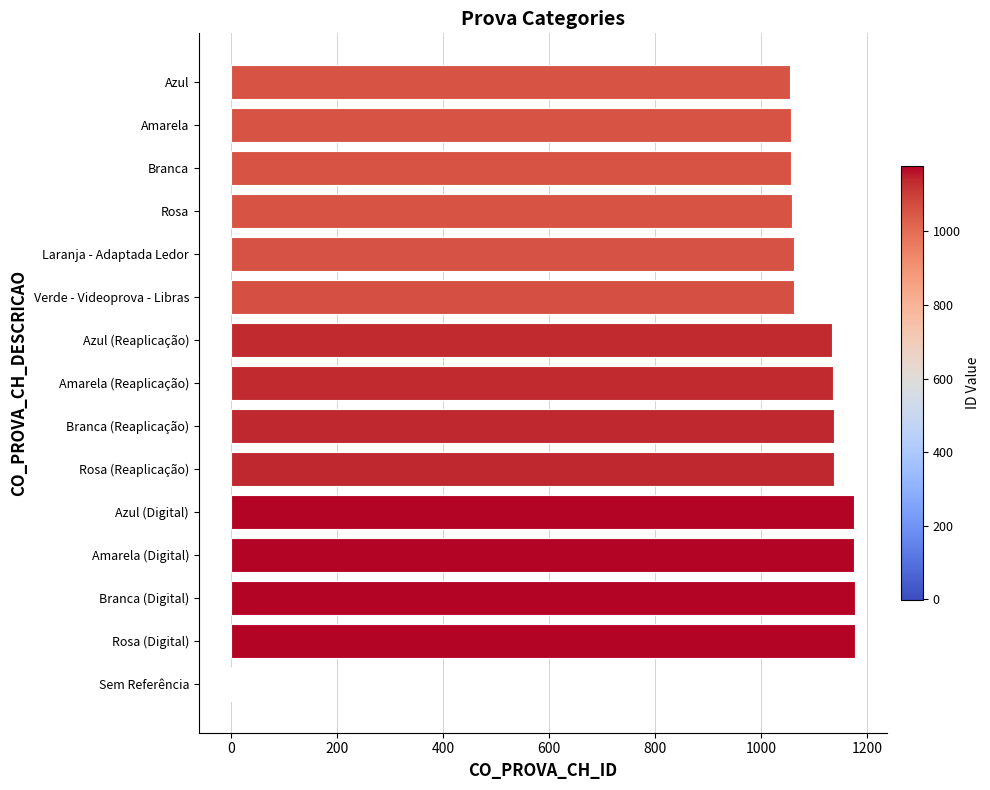

The chart shows a value of 1057 at Branca. True or false?

True